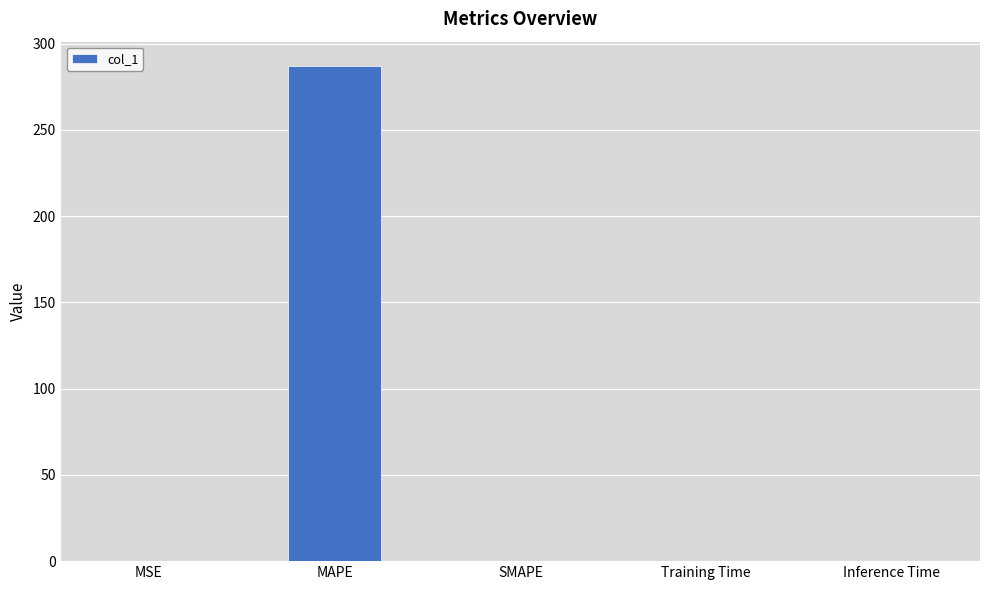

Which category has the highest value across all series?

MAPE